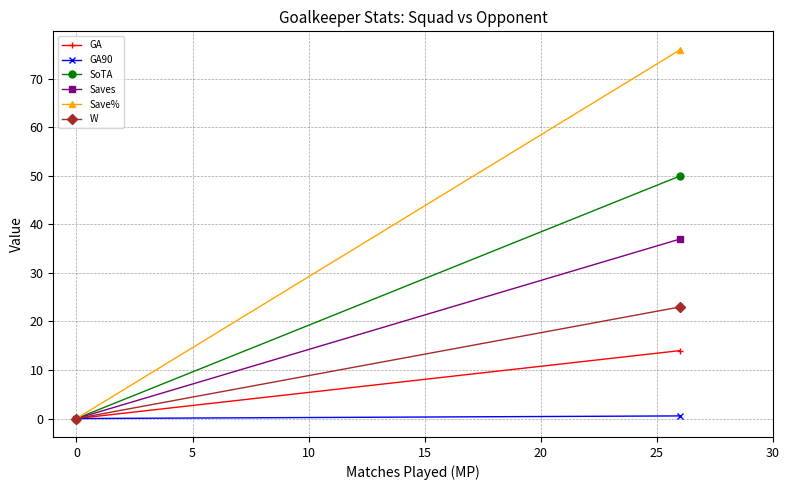

Is the value of GA90 at 5 greater than the value of Save% at 0?

Yes